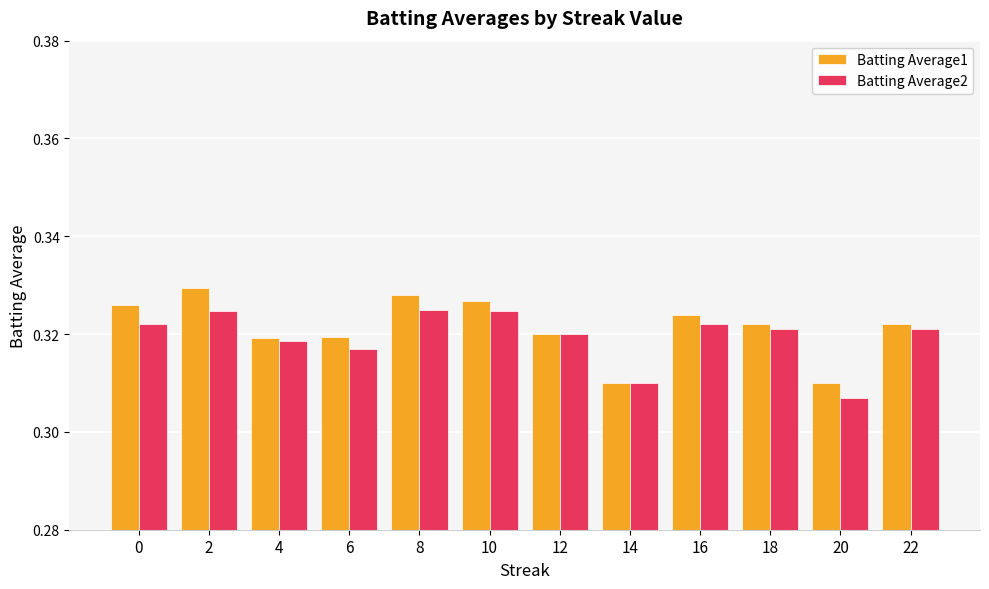

Is it true that Batting Average2 equals 0.2 at 2?

False